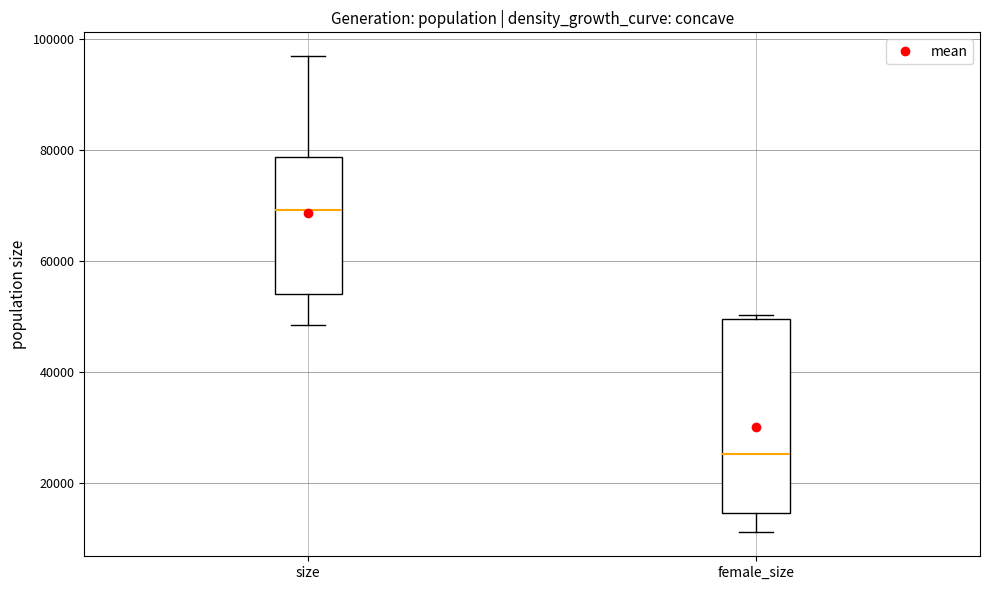

Where is the lower edge of the box for female_size on the y-axis? The values are not printed on the chart, so give them approximately, as read against the axis.

14000